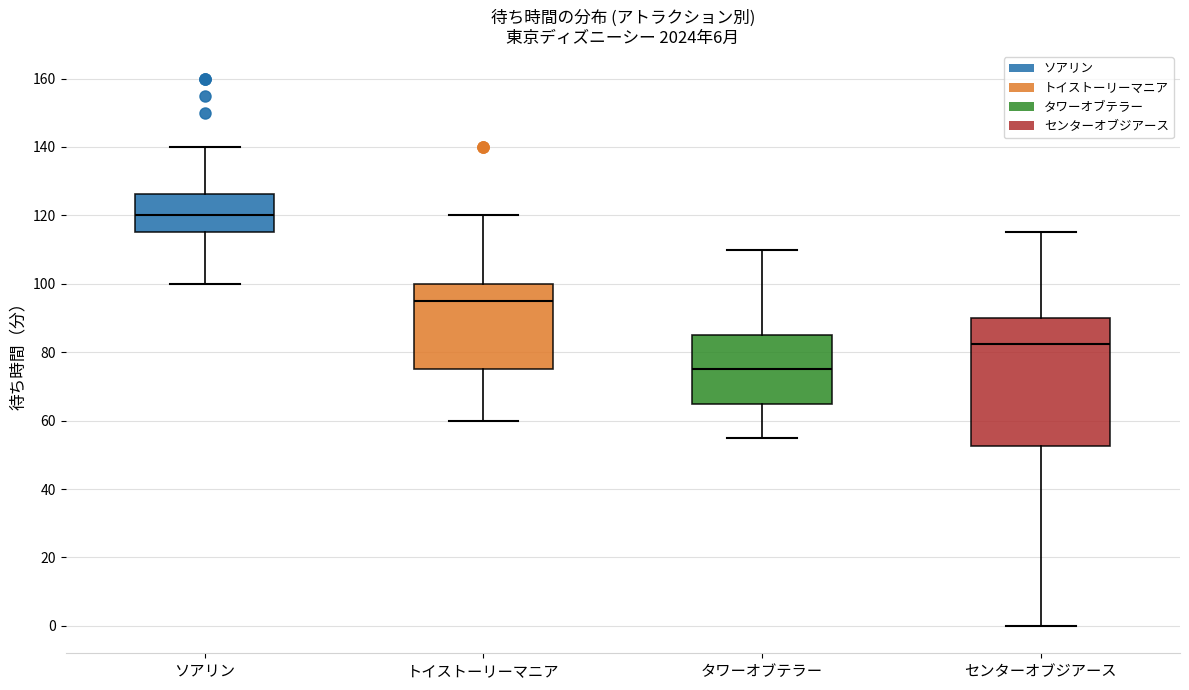

Comparing the boxes themselves (not the whiskers), which one is the tallest?

センターオブジアース